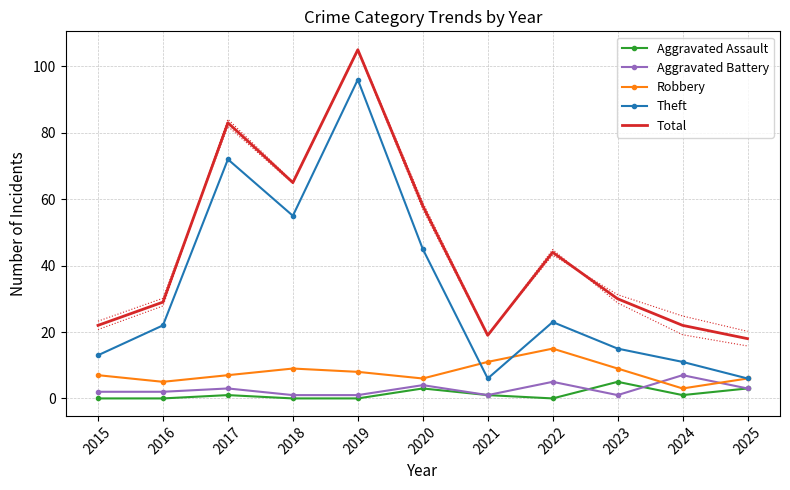

How many Aggravated Assault values are between 0 and 3?

10